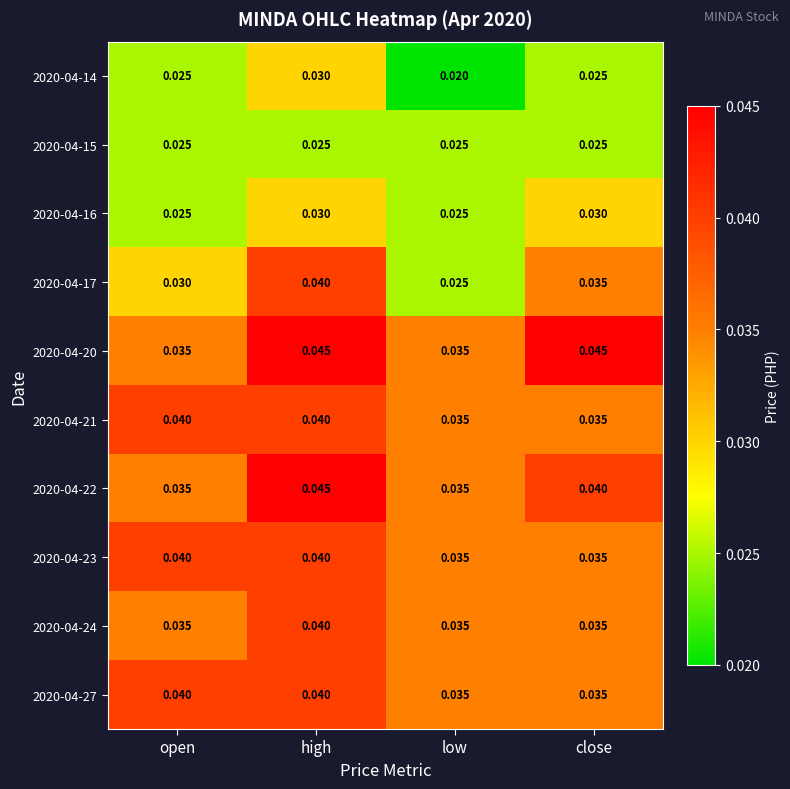

At how many categories does at least one series exceed 0?

4